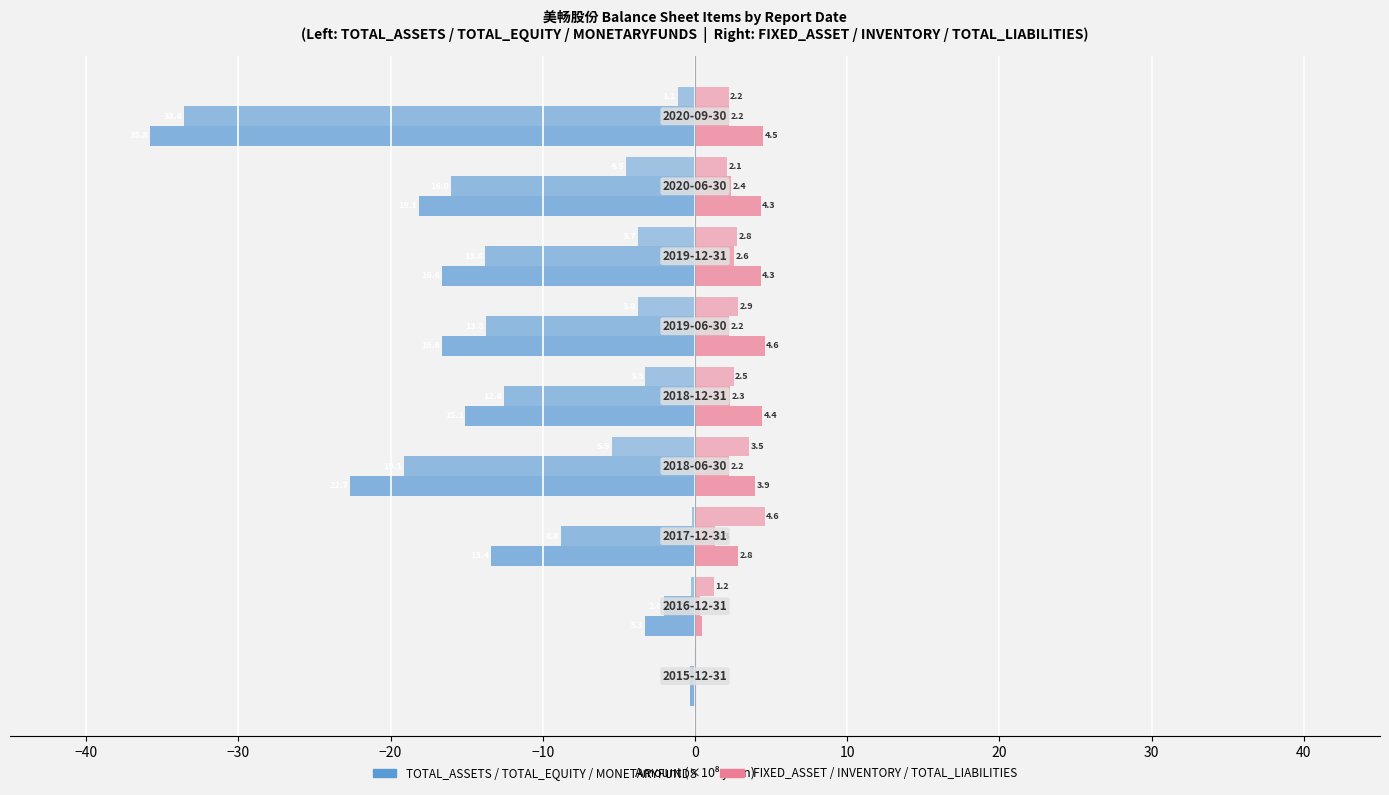

Count the number of categories in the chart.

9